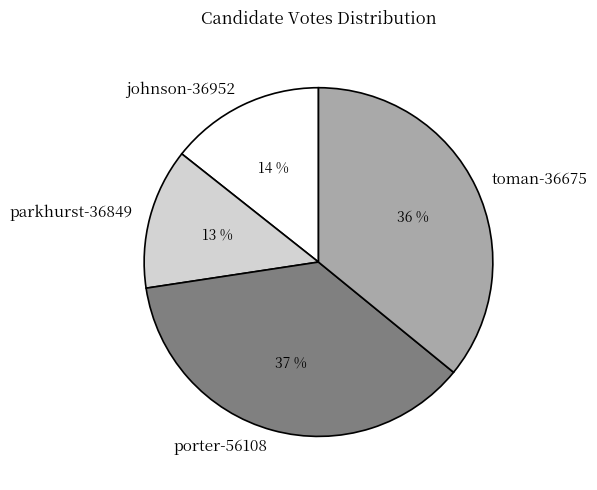

What is the smallest slice in the pie chart?

parkhurst-36849